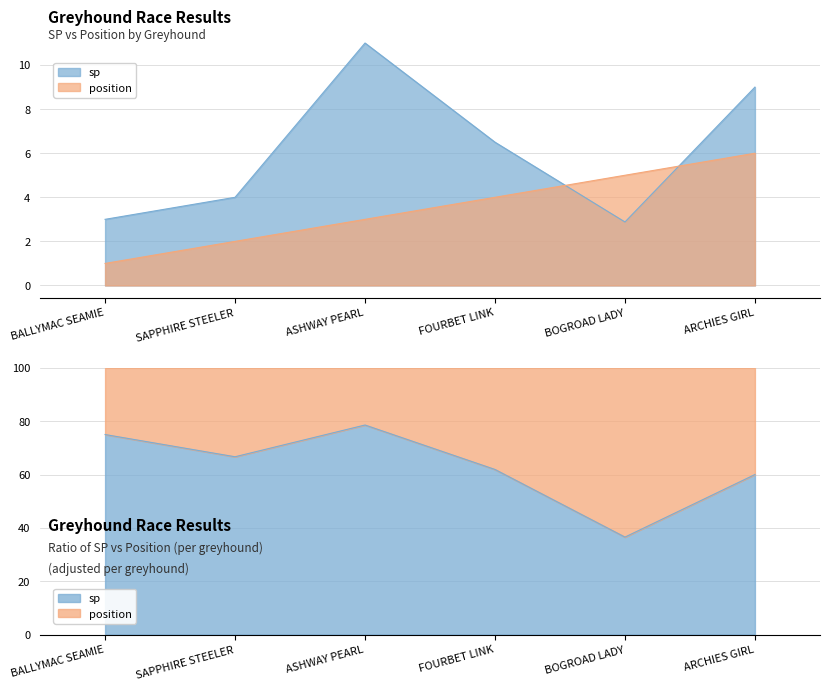

True or false: position has a value of 3.3 at SAPPHIRE STEELER.

False